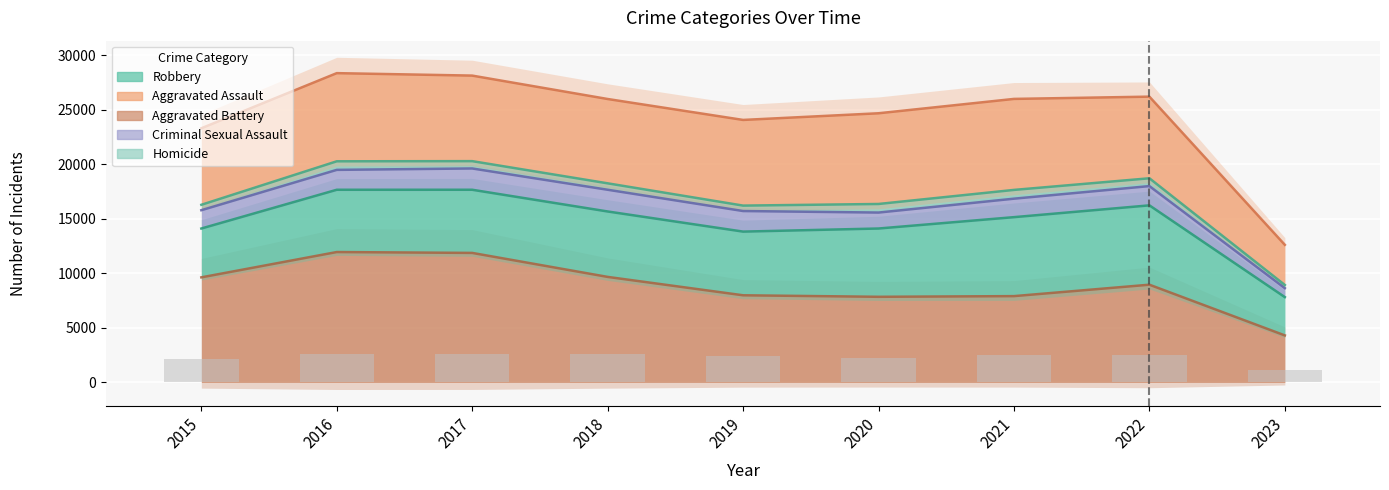

Reading left to right, what are all the values shown in this chart?

2175	2610	2624	2581	2384	2250	2498	2483	1111